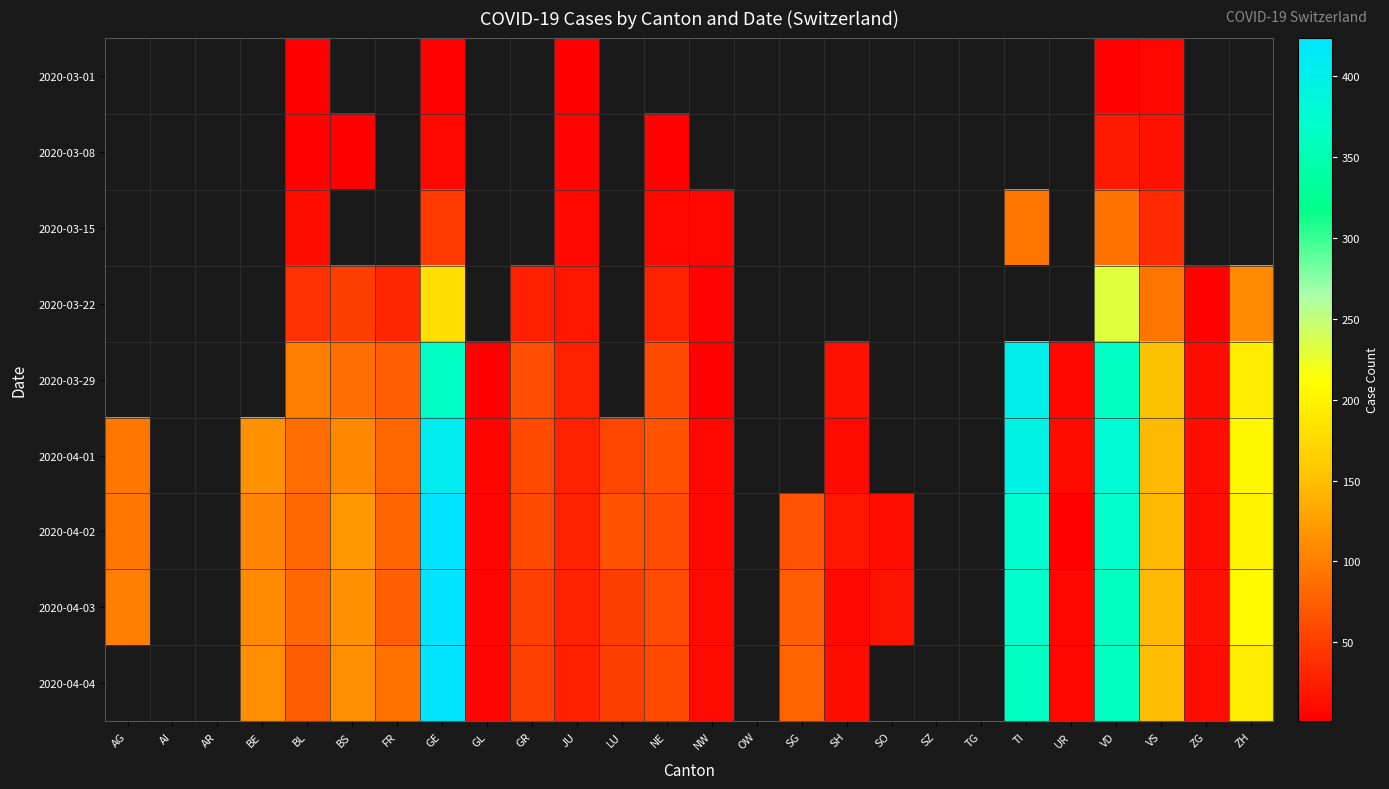

Which label corresponds to the largest value in the chart?

GE